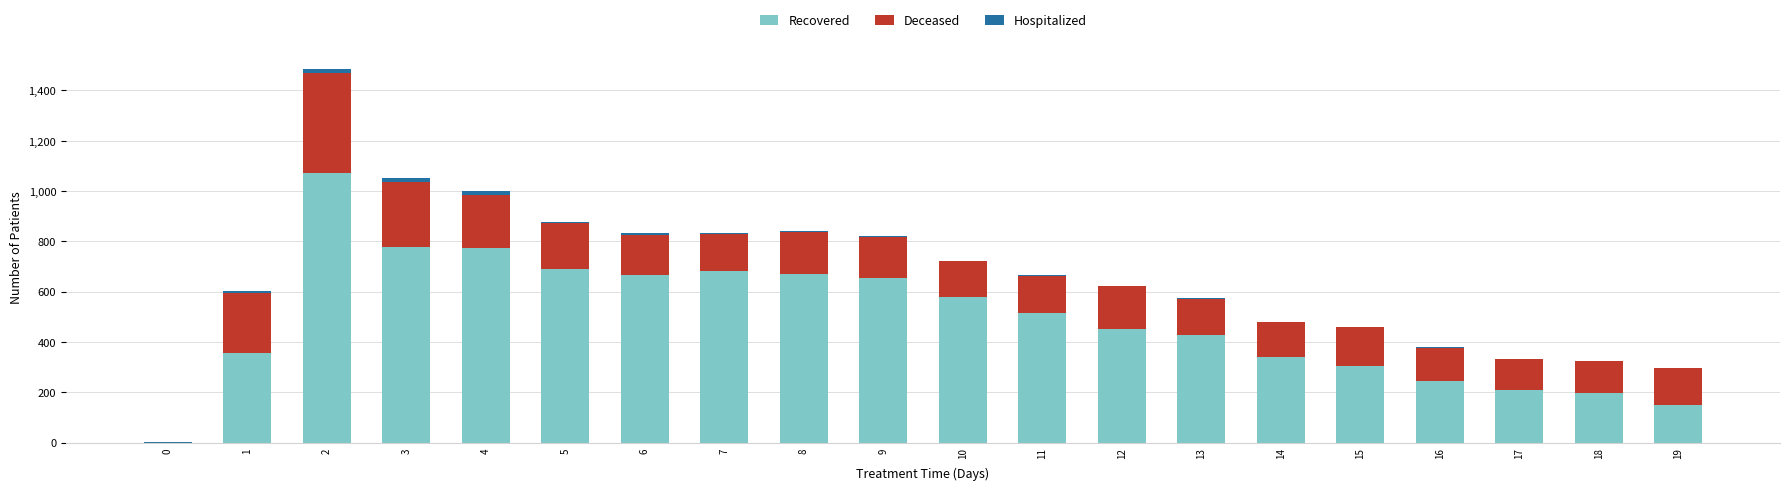

What is the sum of the Deceased values at 13 and 16?

276